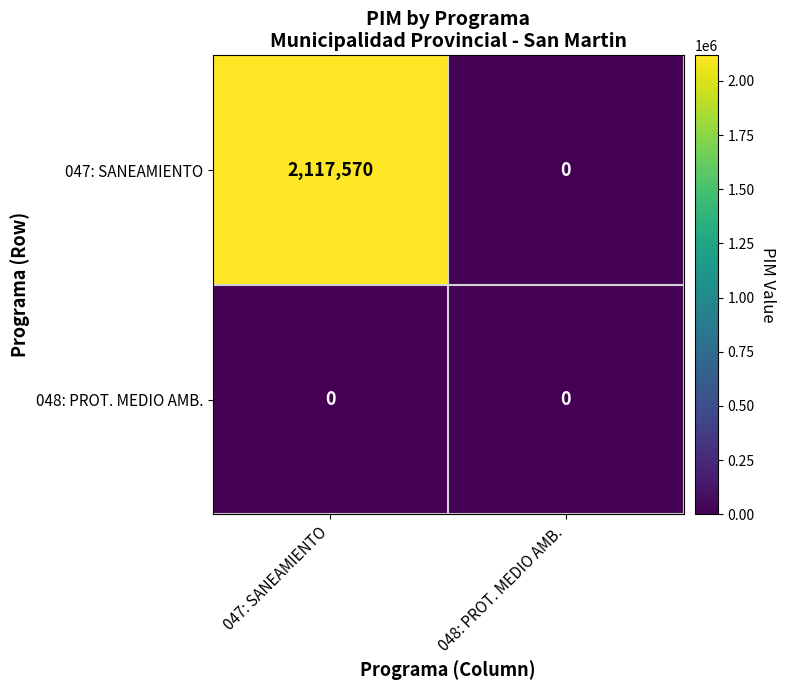

Which series has the widest spread of values?

047: SANEAMIENTO